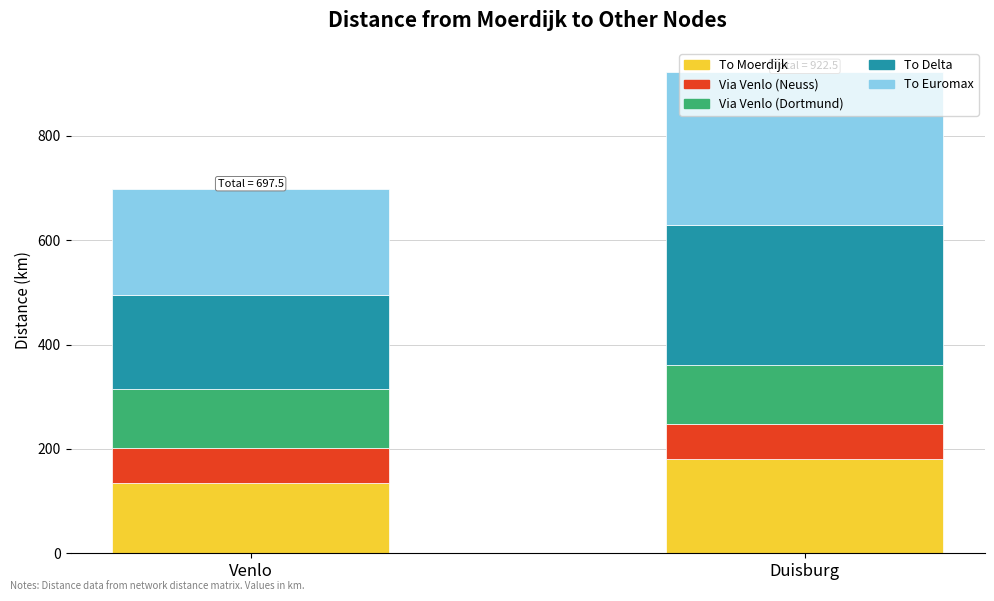

What is the difference between the maximum and minimum values in the To Moerdijk series?

45.0